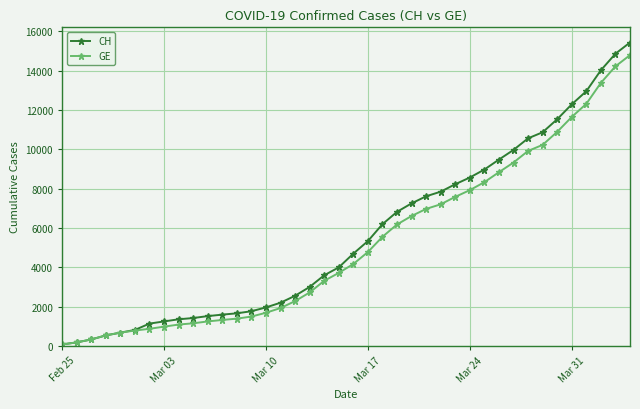

Does the chart have visible grid lines?

Yes